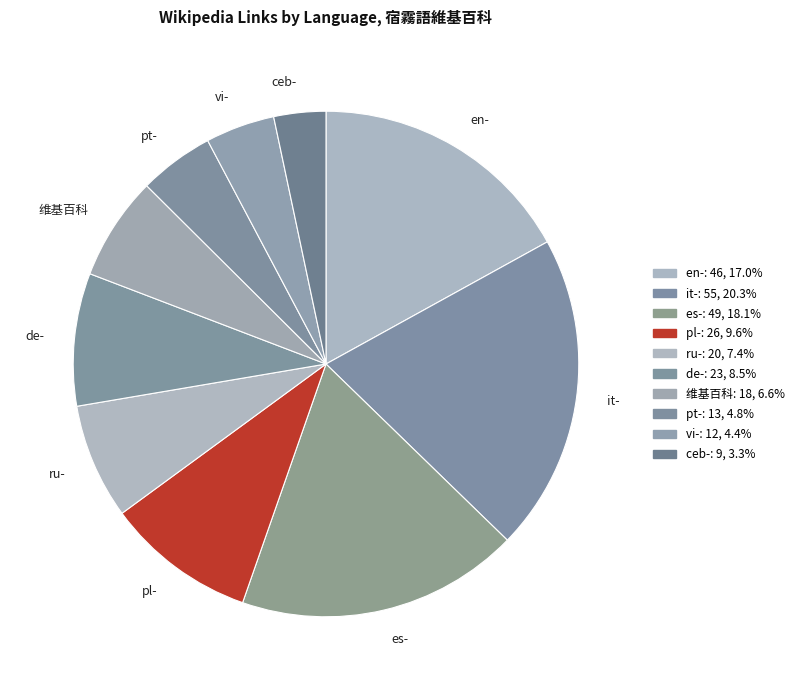

Does any single category account for the majority?

No